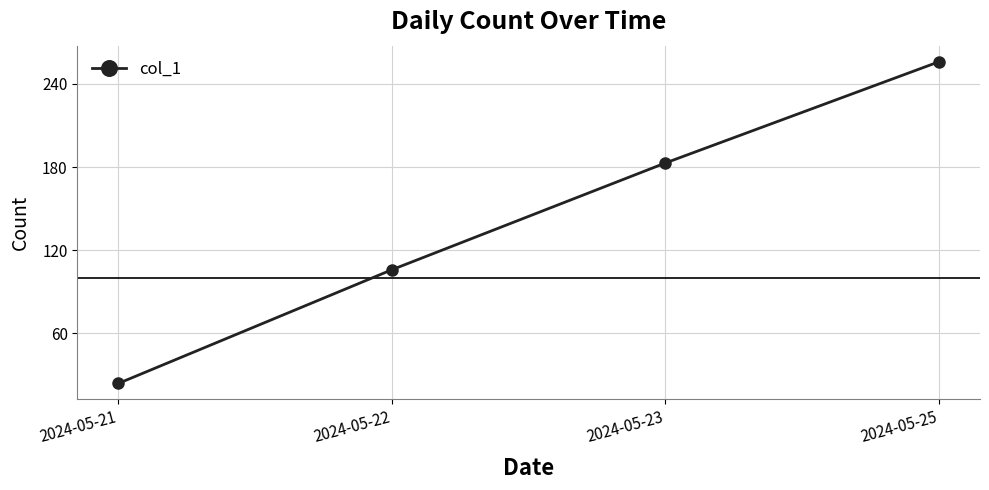

Is it true that the value at 2024-05-25 is 376?

False